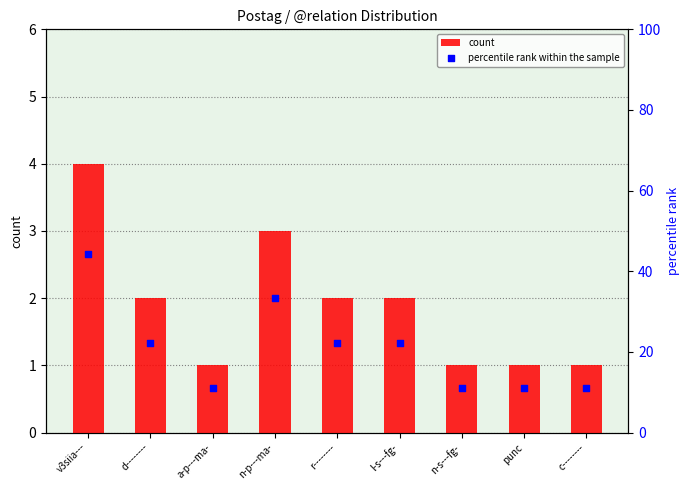

Which series has the largest total across all categories?

percentile rank within the sample